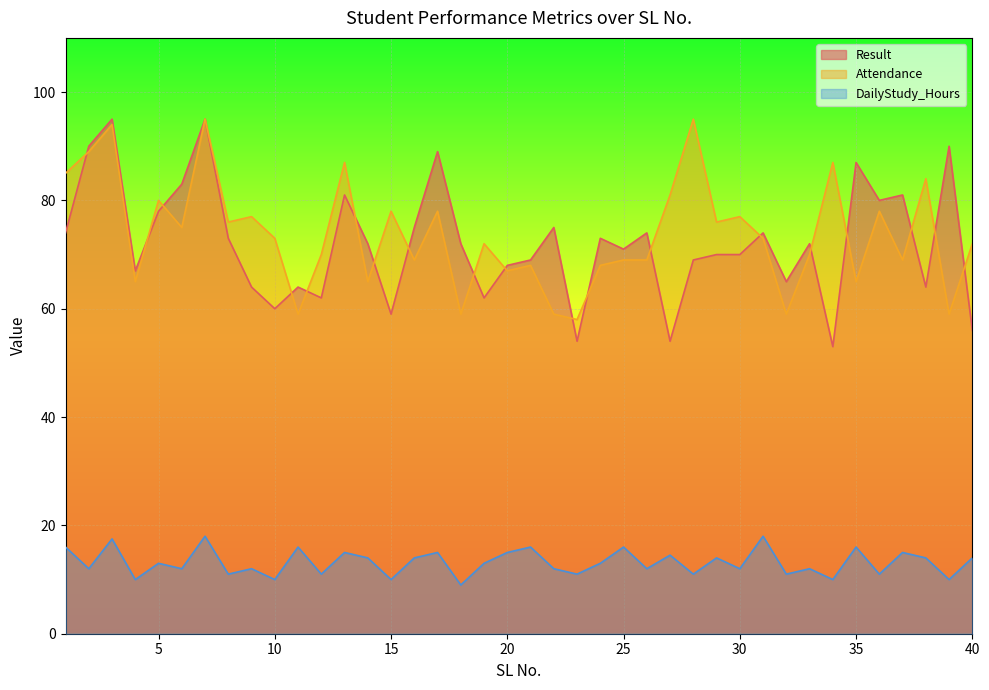

True or false: Attendance and Result cross at least once.

True